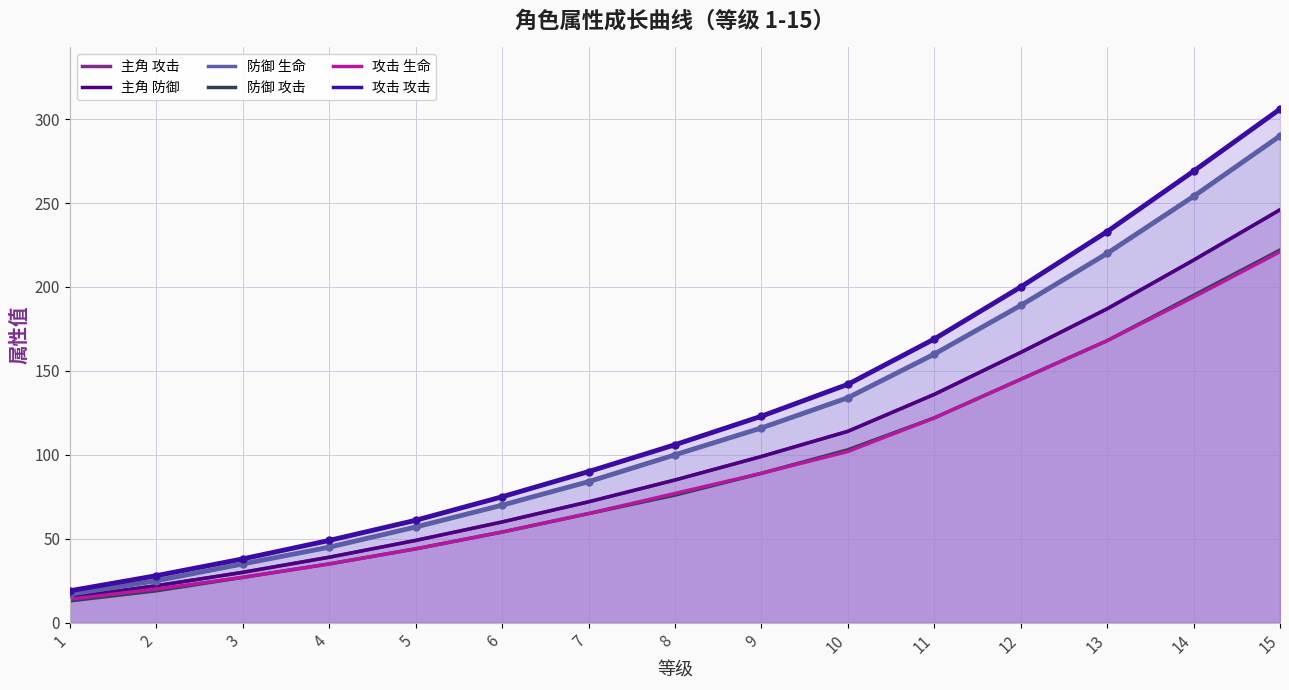

True or false: 防御 攻击 and 主角 防御 cross at least once.

False